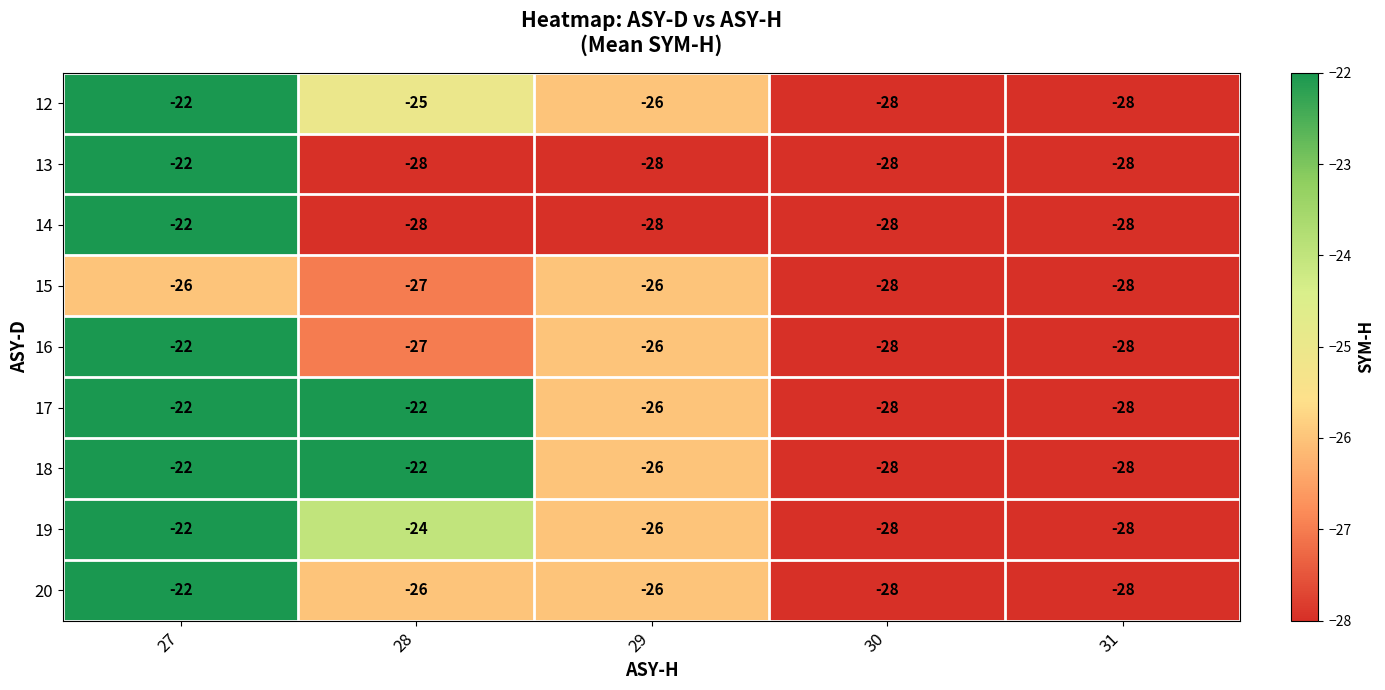

True or false: 17 has a value of -26 at 29.

True